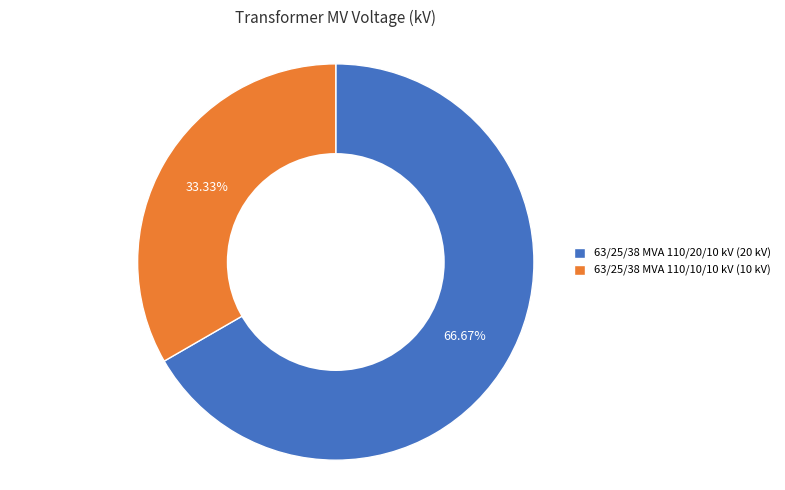

To the nearest percent, what is the combined percentage of 63/25/38 MVA 110/10/10 kV and 63/25/38 MVA 110/20/10 kV?

100%